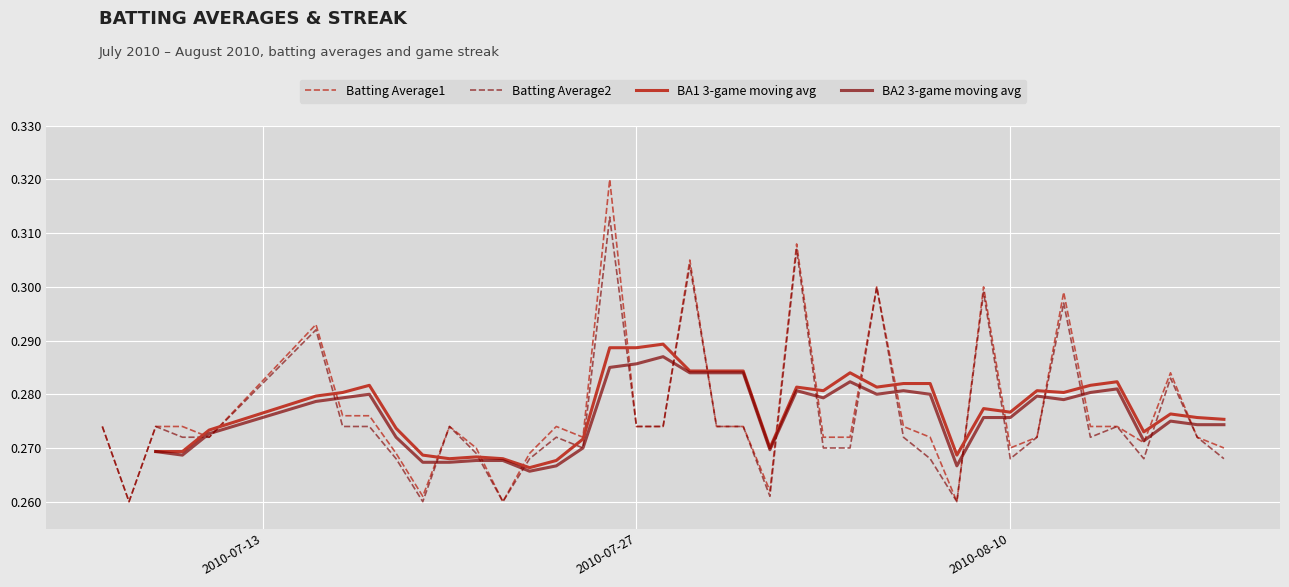

In Batting Average2, how many points are higher than both neighbors (excluding endpoints)?

12